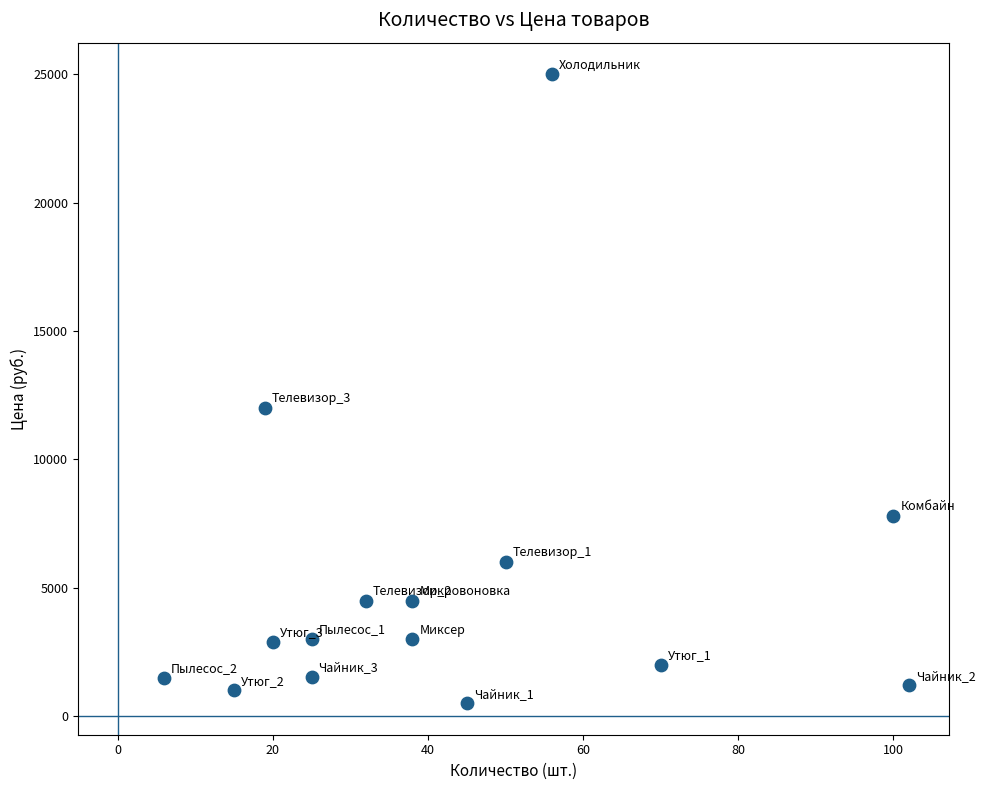

What is the range of X values (max minus min)?

96